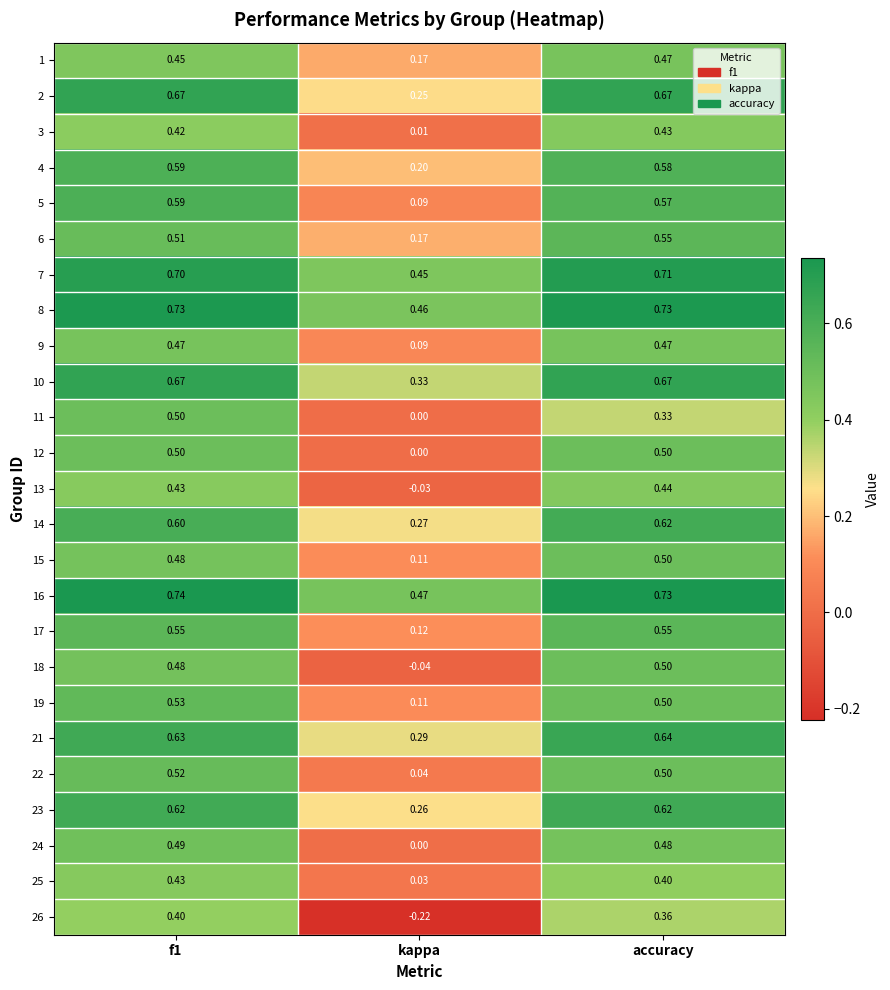

Between kappa and accuracy, which series saw the biggest shift?

26